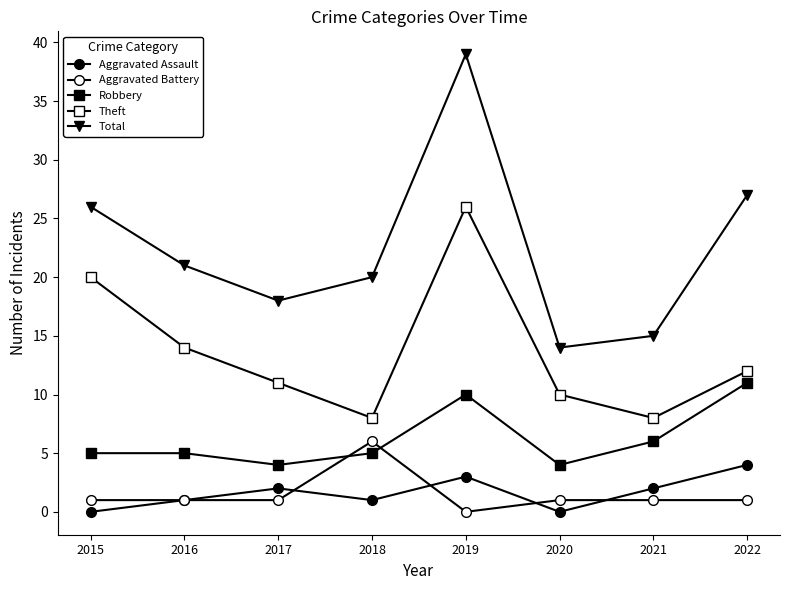

Is this an area chart (filled region under the line)?

No